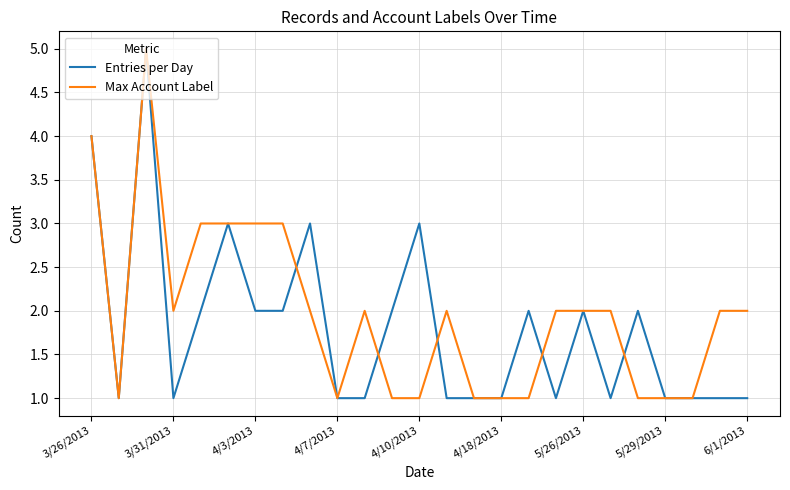

What is the highest value of the Entries per Day series?

5